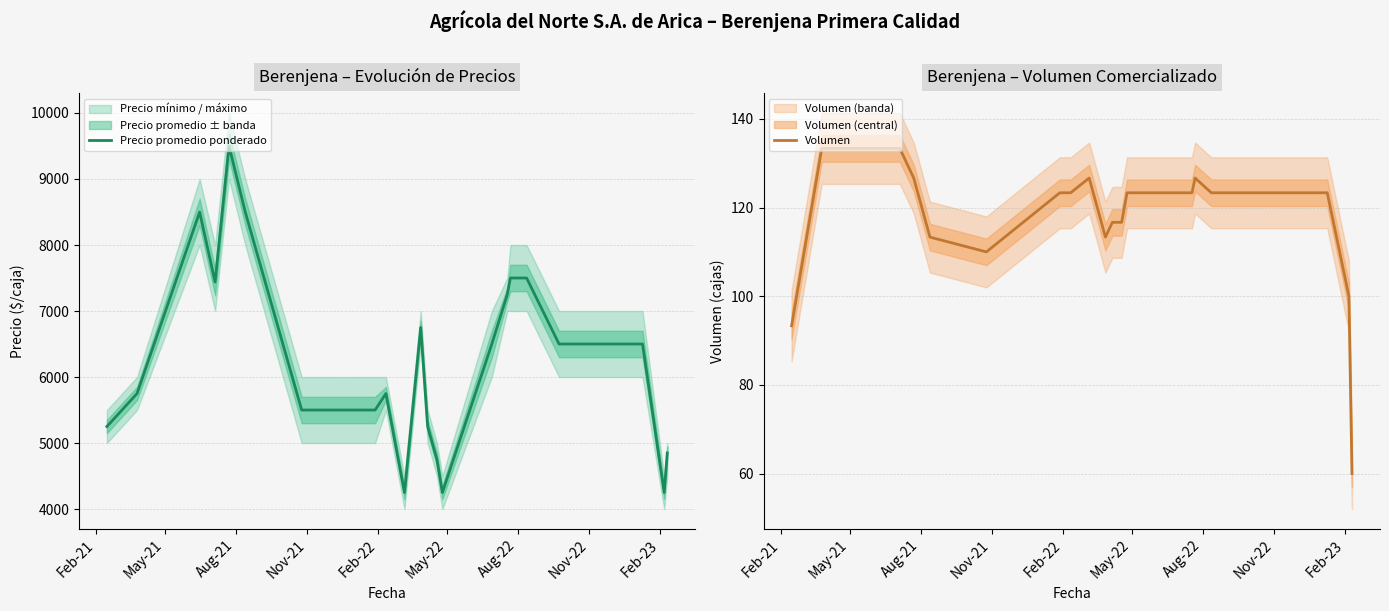

What is the minimum value for Precio promedio ponderado?

4250